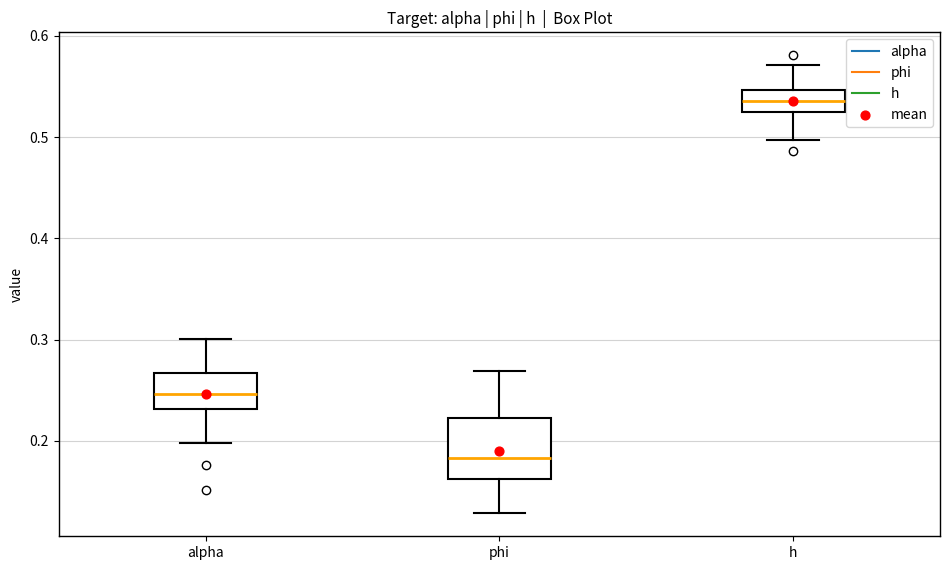

Which box is the tallest, from its lower edge to its upper edge?

phi